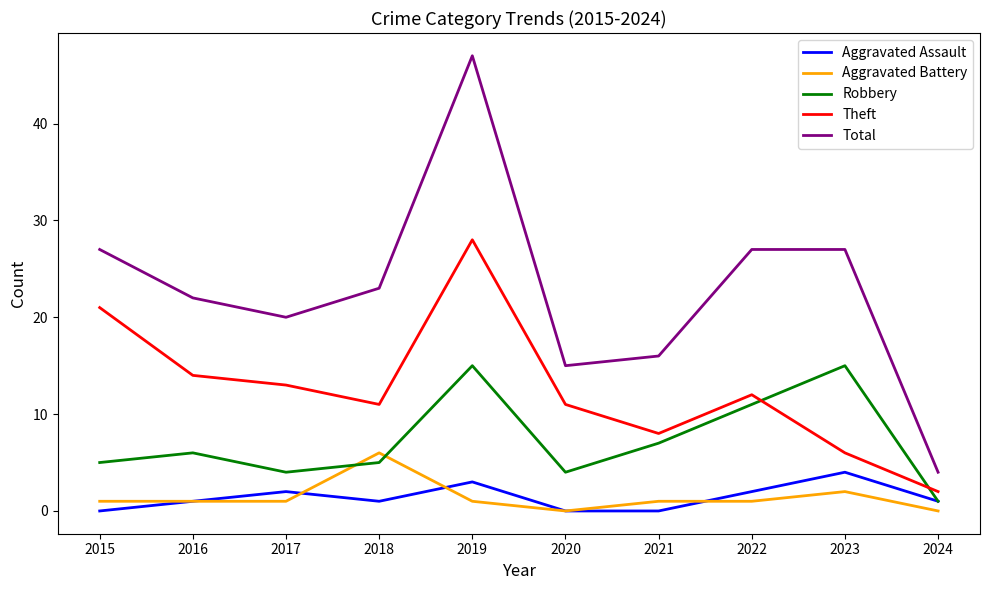

What is the sum of all Theft values?

126